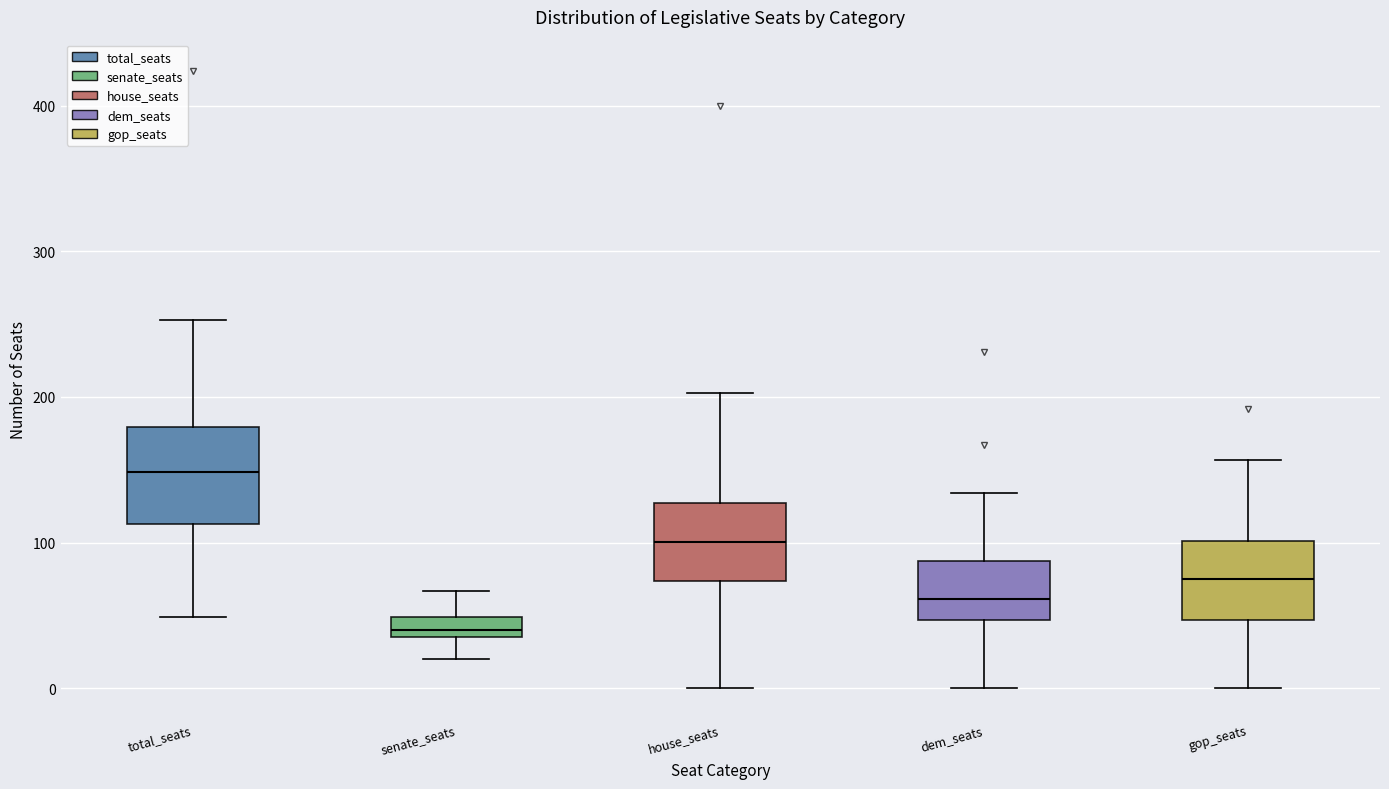

Where is the lower edge of the box for dem_seats on the y-axis? The values are not printed on the chart, so give them approximately, as read against the axis.

50